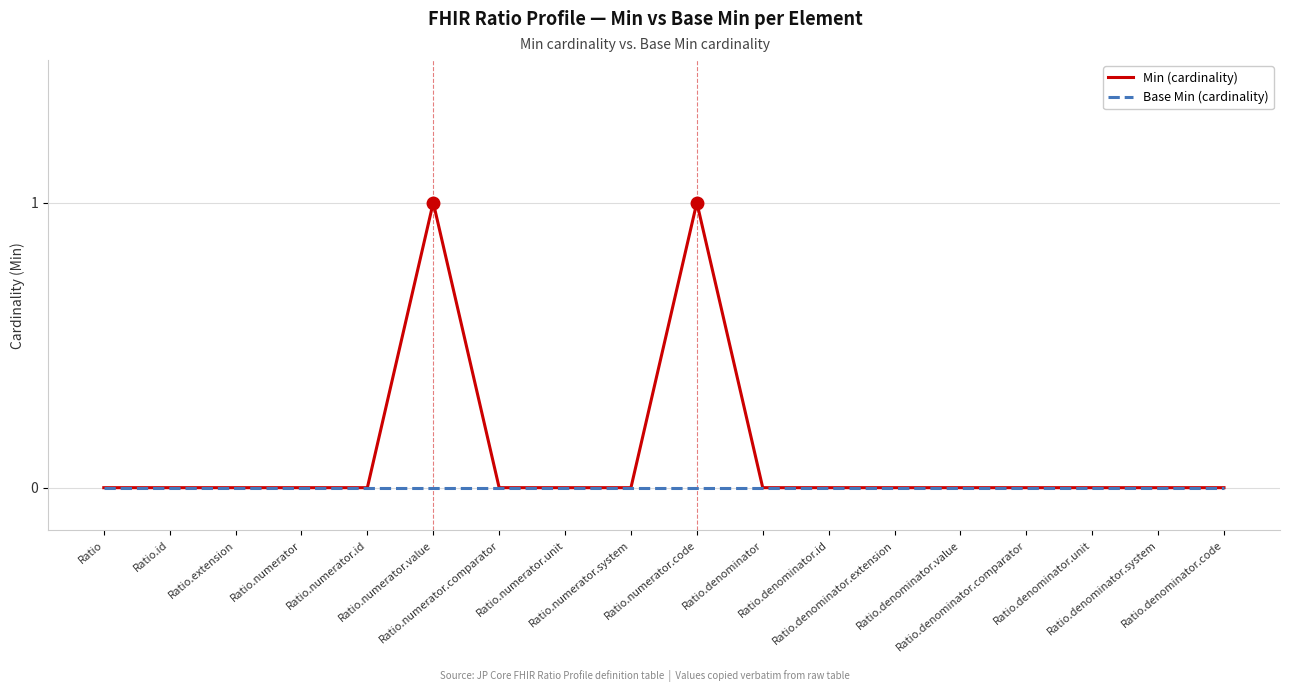

True or false: Min (cardinality) has more than 0 points higher than both neighbors.

True